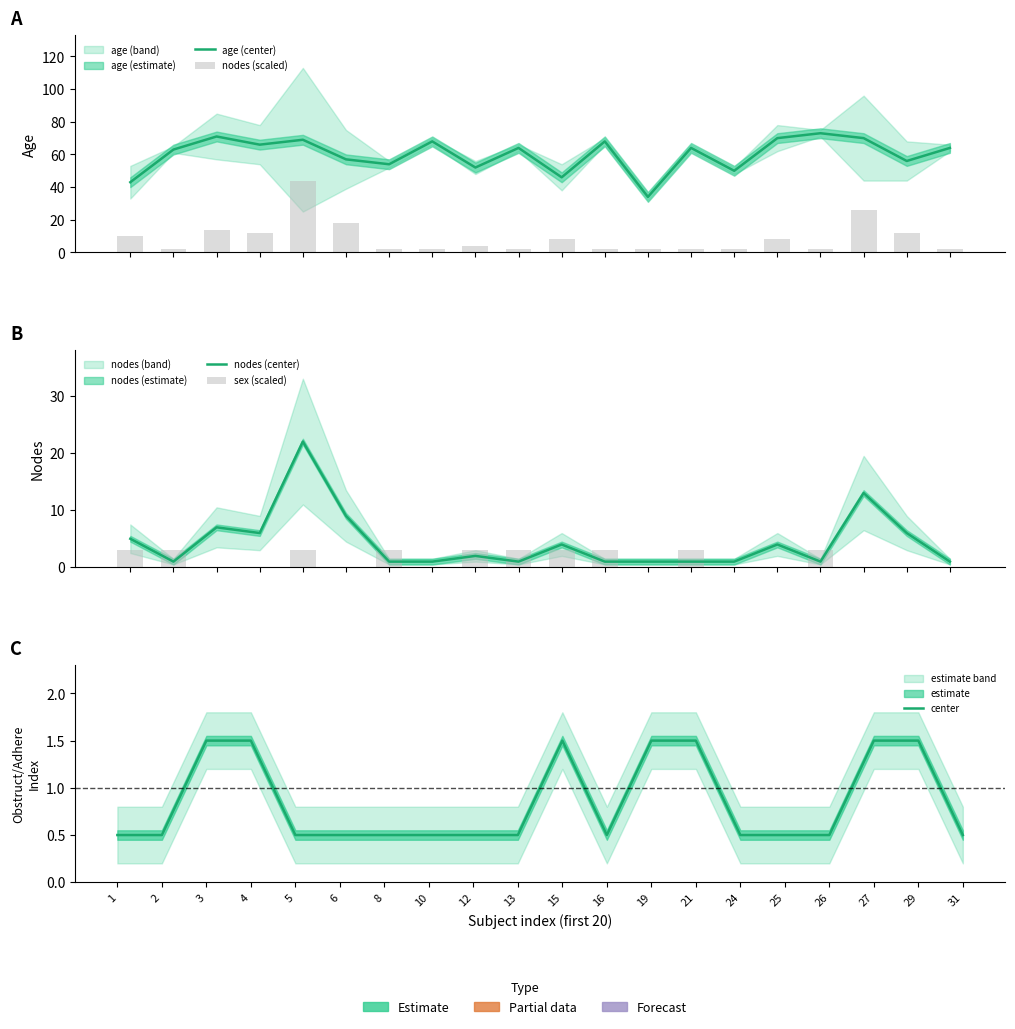

Which series has the largest range (max minus min)?

nodes (scaled)